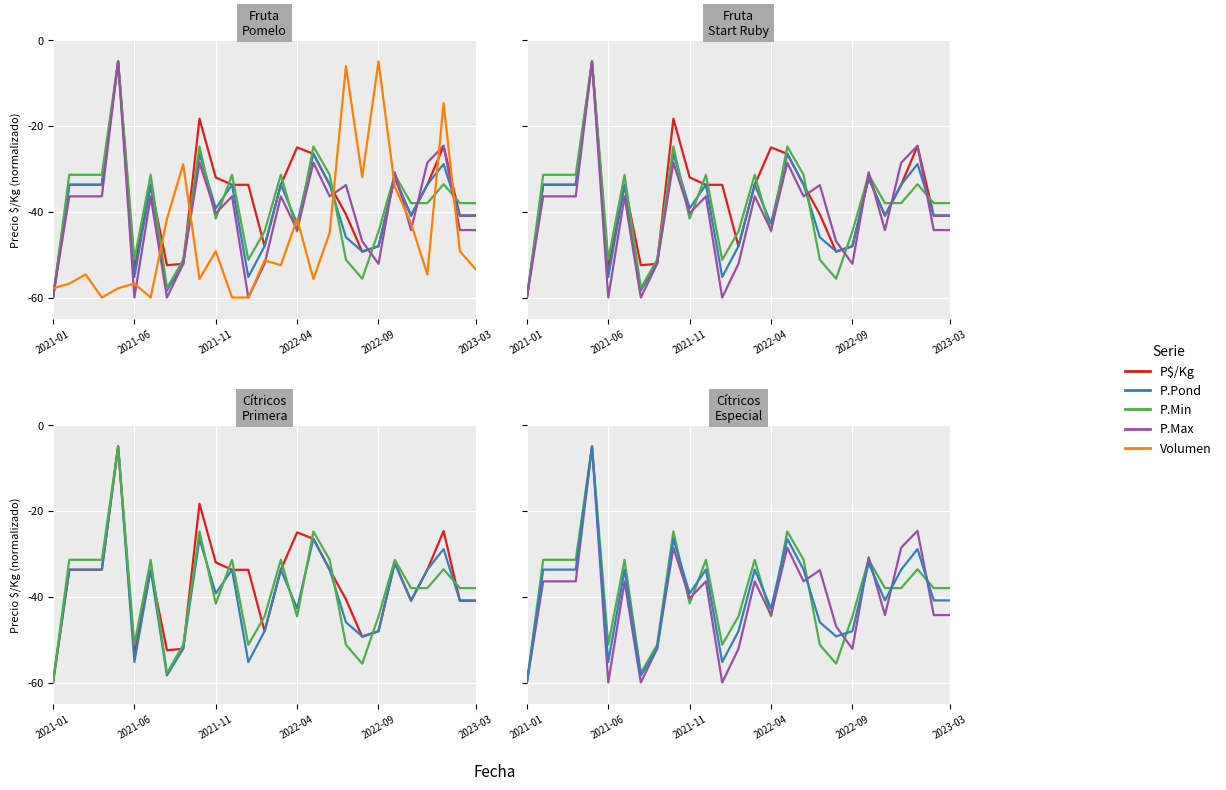

List the series in order of their peak value, lowest first.

Volumen, Precio $/Kg, Precio máximo, Precio promedio ponderado, Precio mínimo